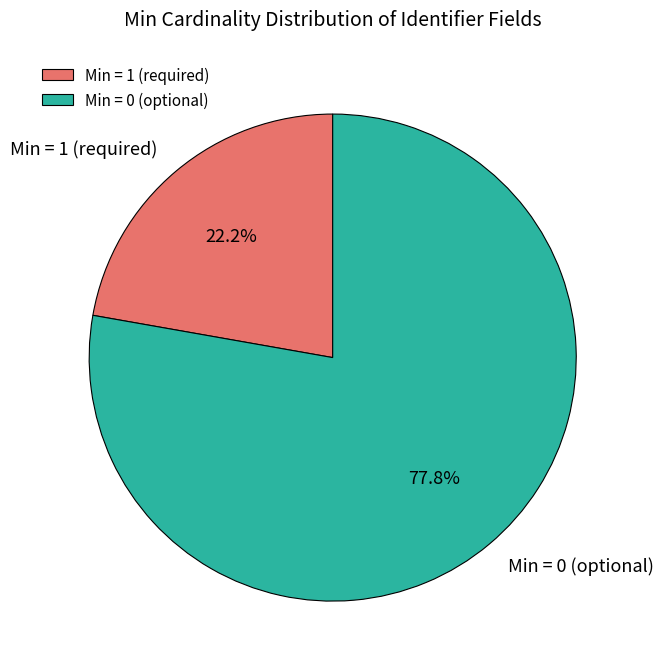

Which category has the smallest portion of the pie?

Min = 1 (required)